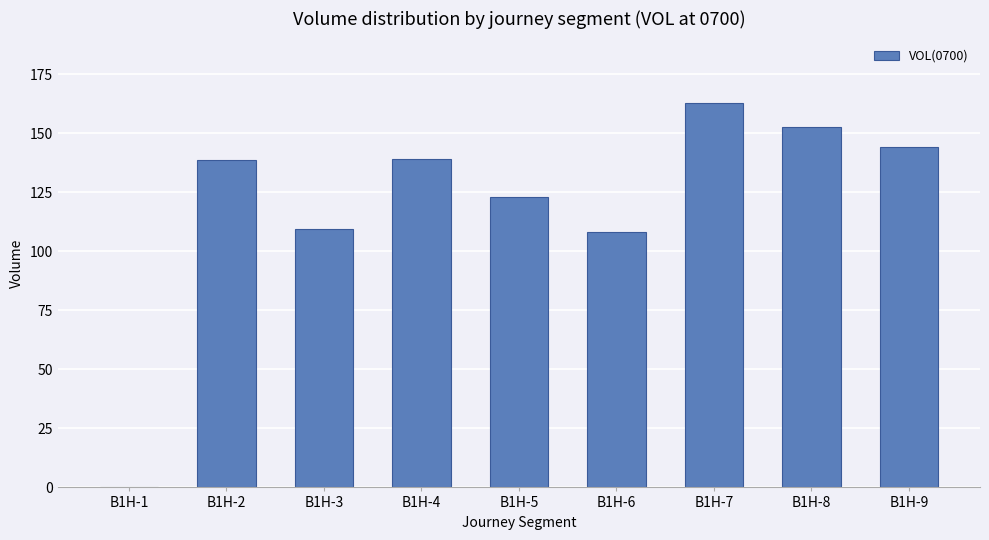

True or false: the data shows 195.8 at B1H-4.

False